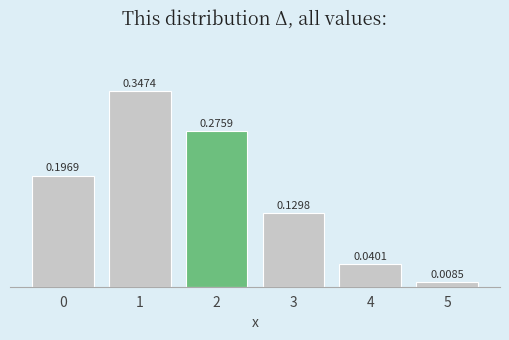

Between 5 and 3, which is larger?

3